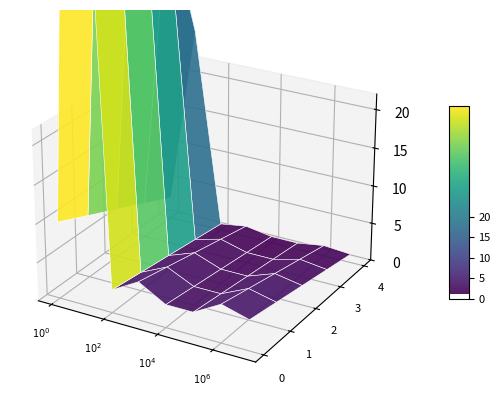

Reading left to right, extract all data points from this chart.

10	93	3	5	3	3	5	4